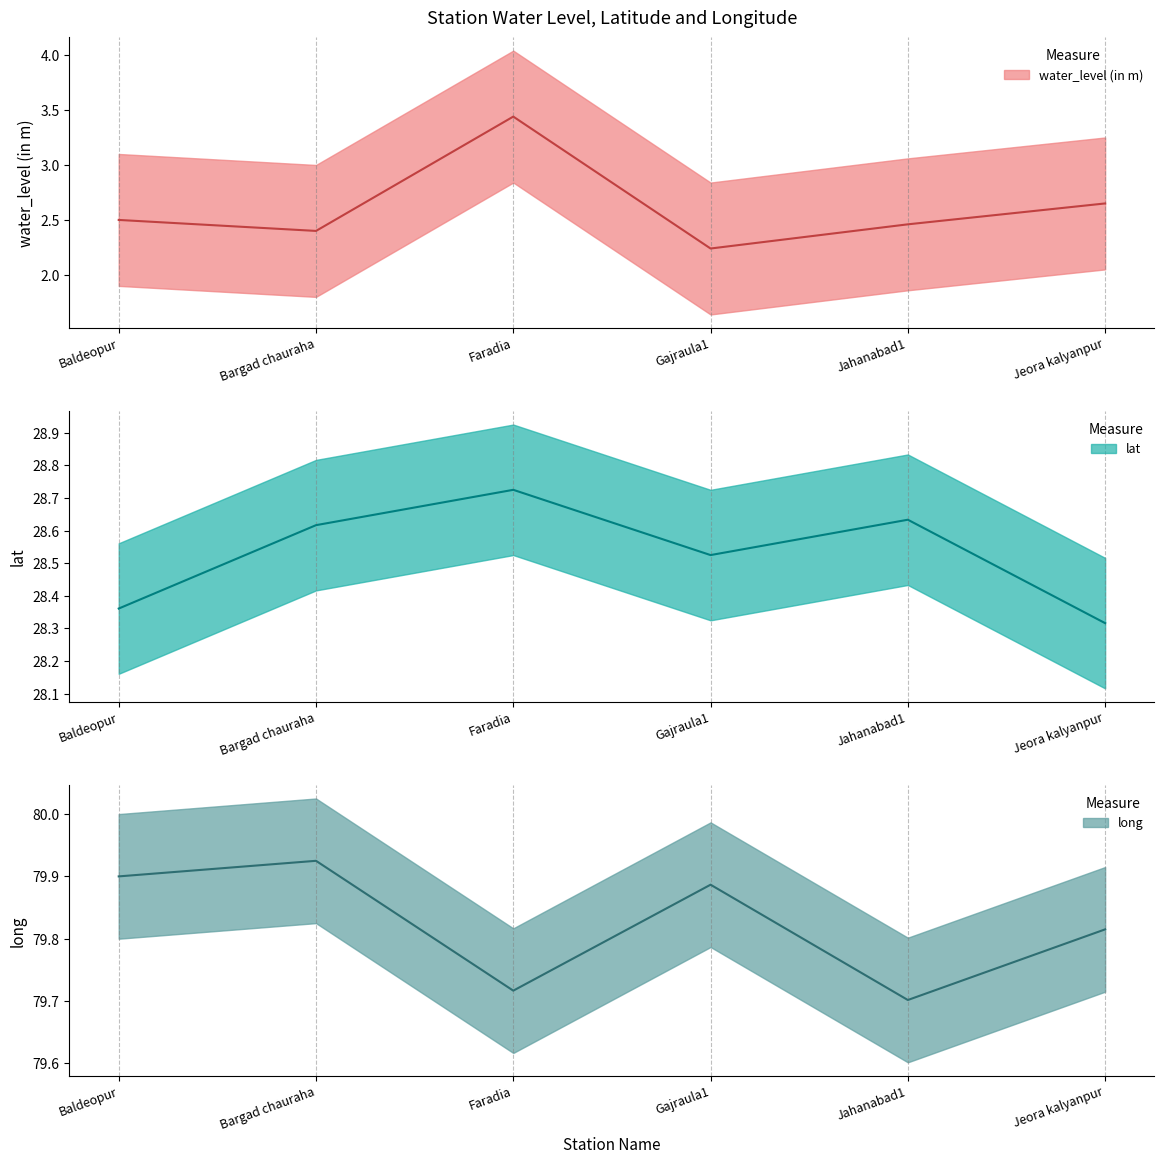

Is the value of lat at Bargad chauraha greater than the value of water_level (in m) at Baldeopur?

Yes